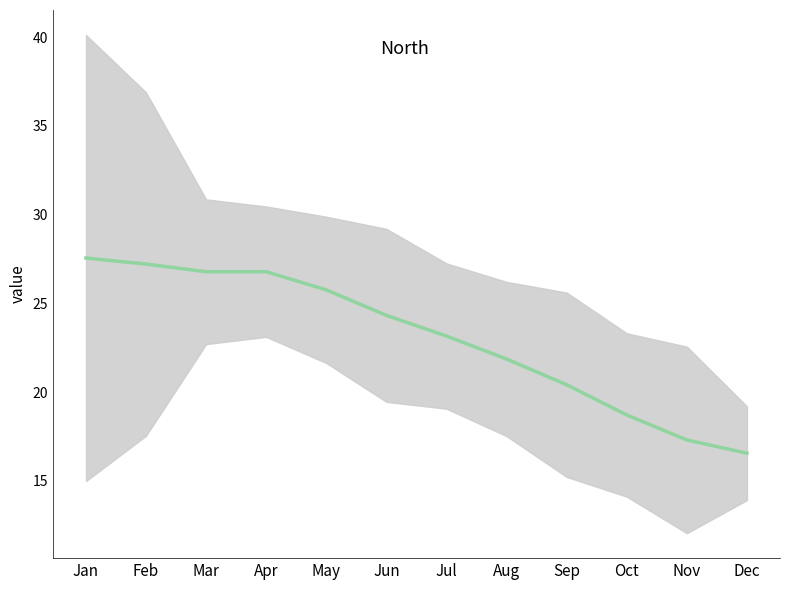

Which has a higher value, Feb or Oct?

Feb